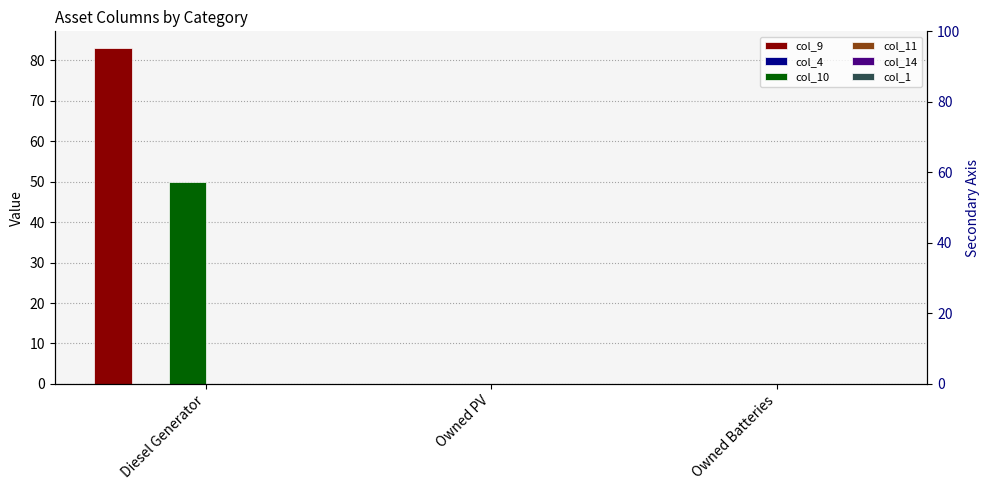

Reading left to right, transcribe all the data shown in this chart.

col_9: 83	0	0
col_4: 0	0	0
col_10: 50	0	0
col_11: 0	0	0
col_14: 0	0	0
col_1: 0	0	0